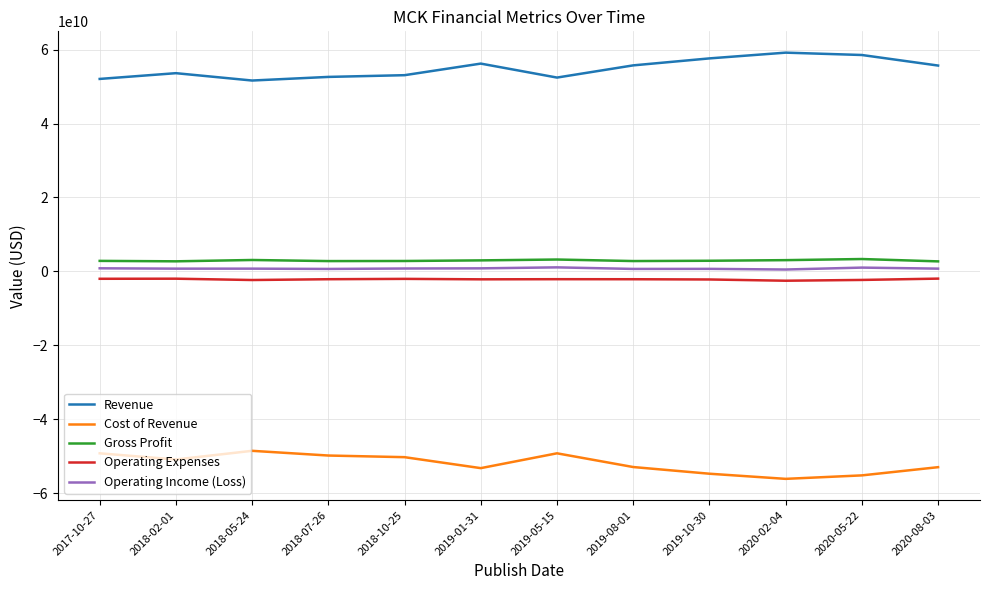

Is the value of Operating Expenses at 2018-10-25 greater than the value of Gross Profit at 2018-10-25?

No